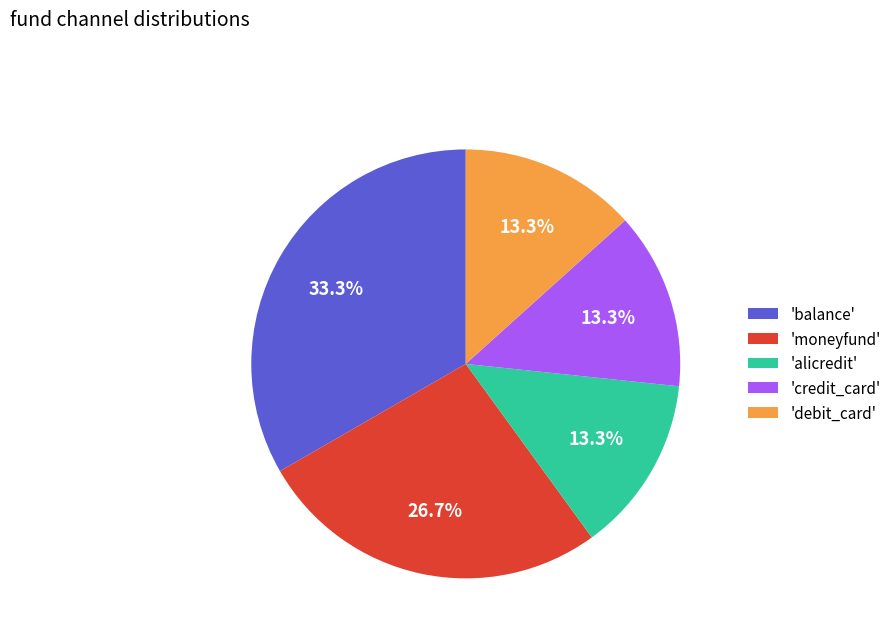

Do 'debit_card' and 'balance' together represent more than half of the pie?

No